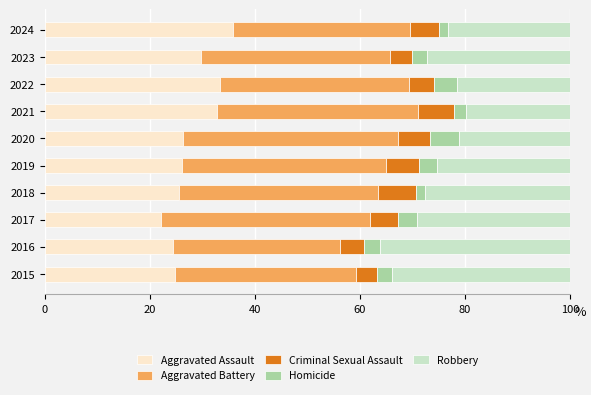

What is the sum of the Aggravated Assault values at 2021 and 2022?

66.2